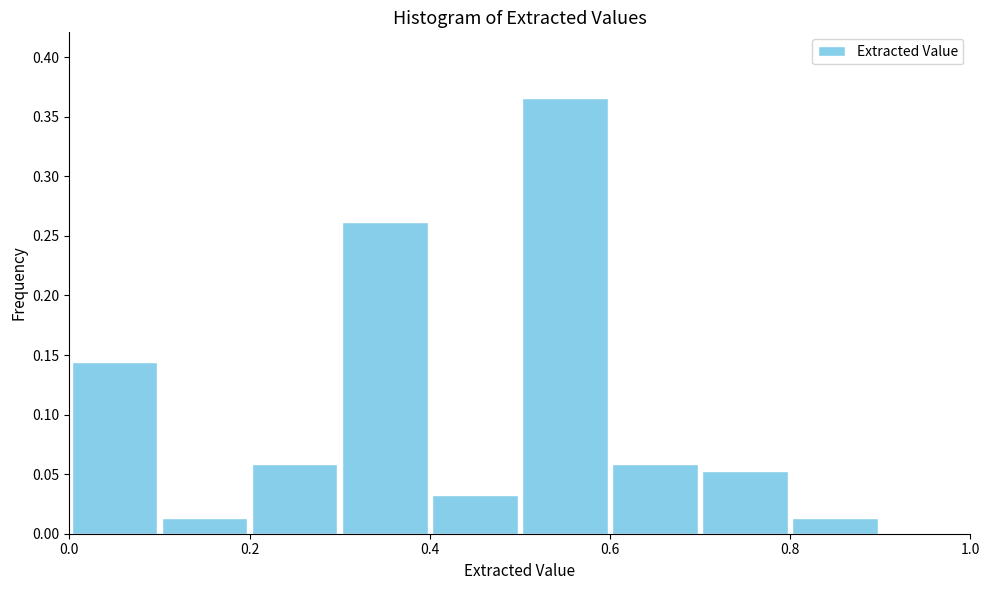

How tall is the bar that spans 0.1 to 0.2 on the x-axis? The values are not printed on the chart, so give them approximately, as read against the axis.

0.015